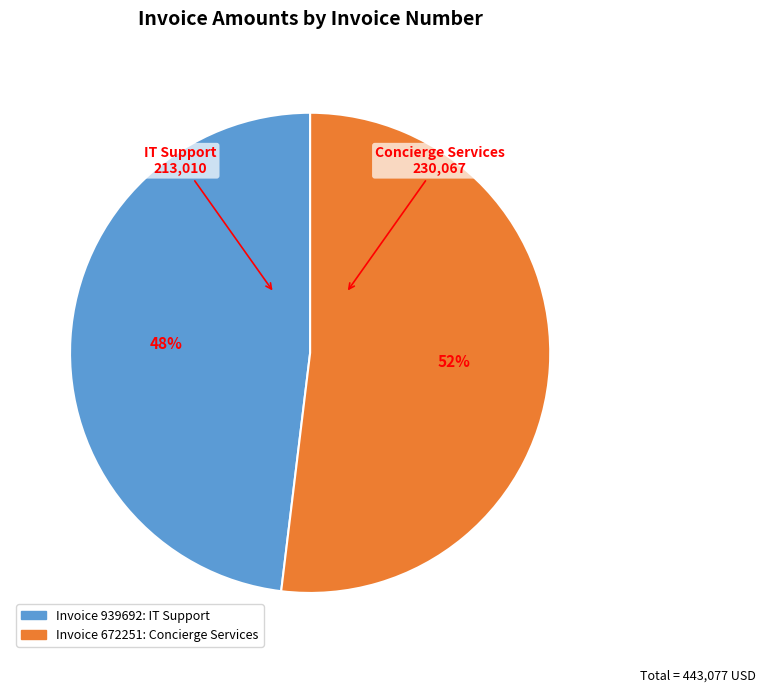

To the nearest percent, what is the difference between the largest and smallest slice percentages?

4%